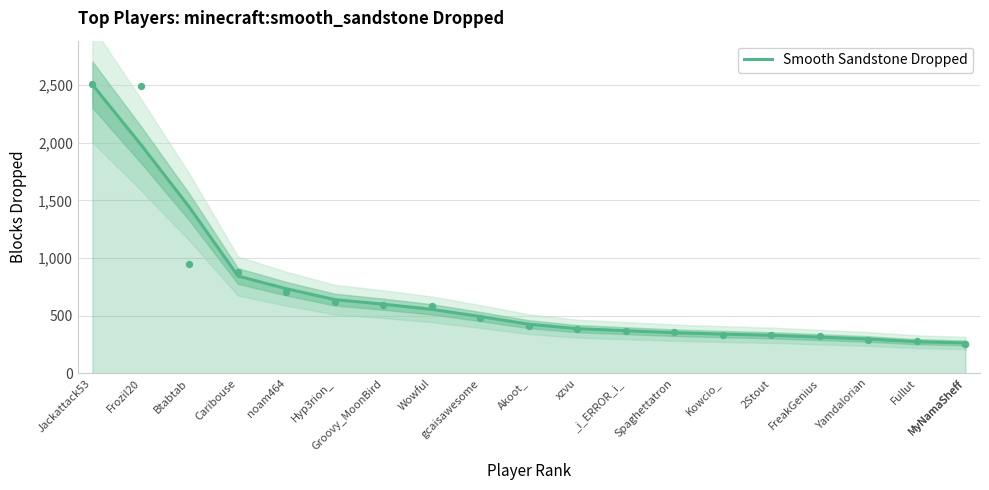

Approximately how many times larger is the value at noam464 compared to MyNamaSheff?

2.9